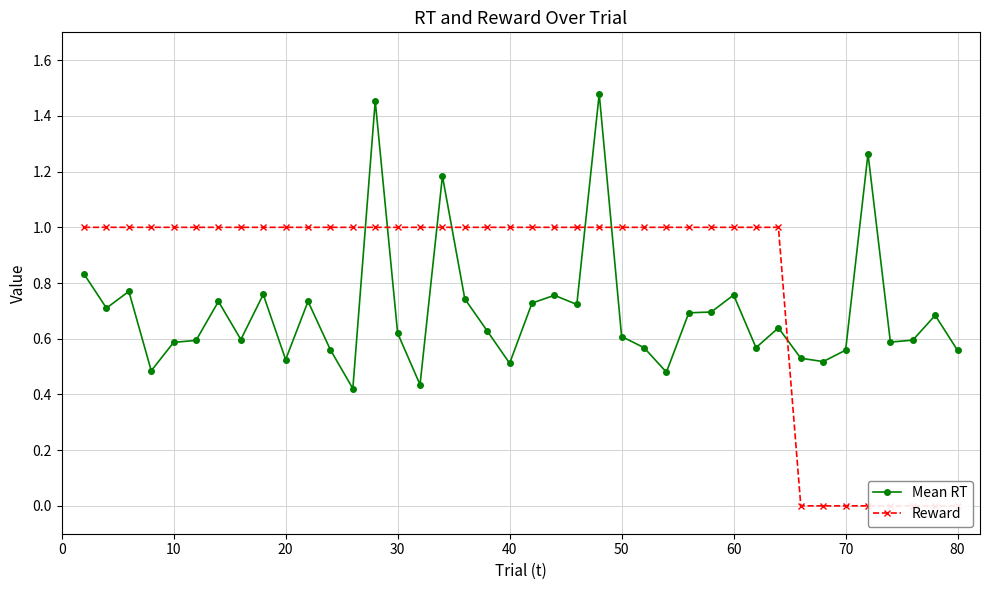

What is the maximum value for Mean RT?

1.5